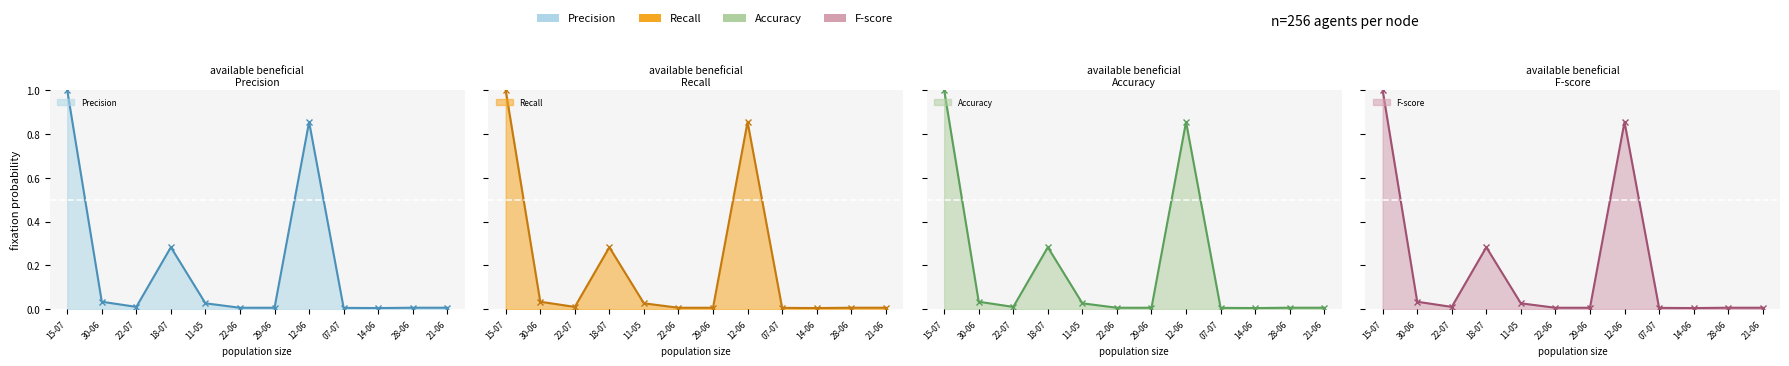

Which category has the lowest value across all series?

14-06